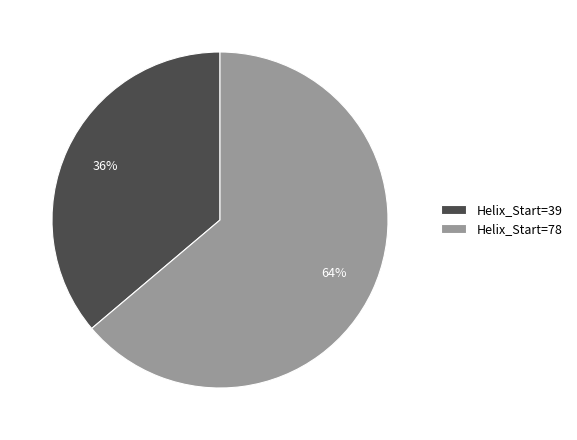

How many segments does this pie chart have?

2